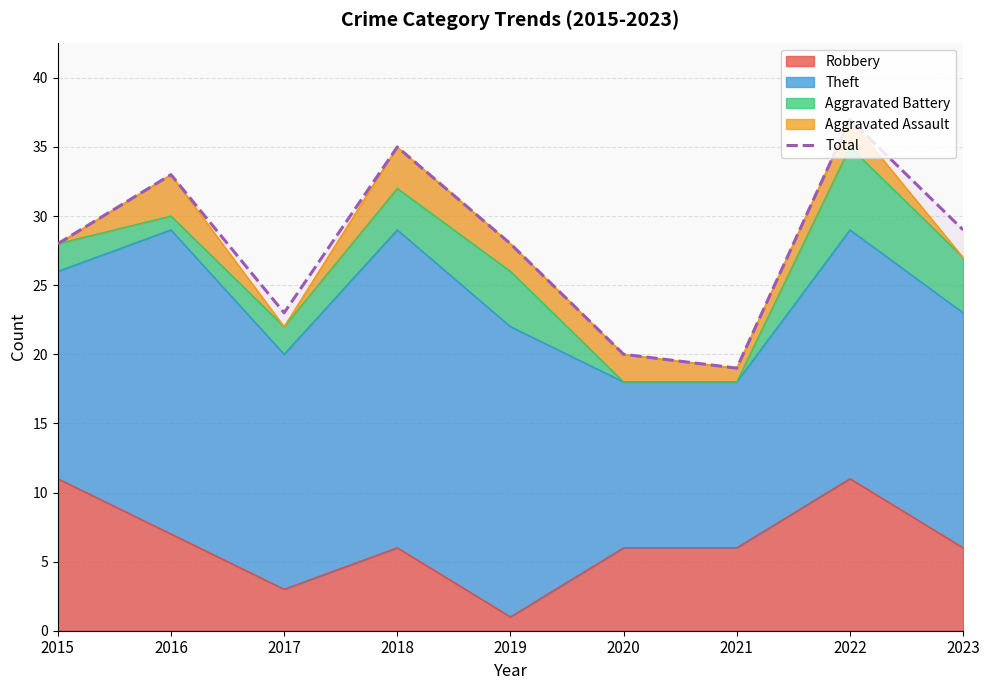

What is the value of the 4th point from the left?

35